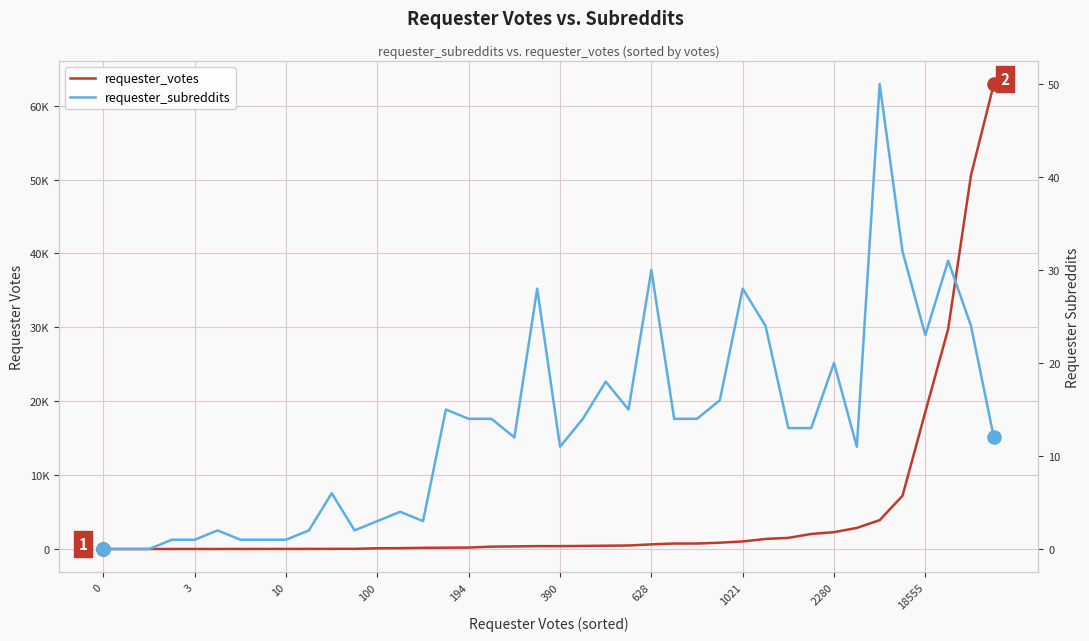

What are all the series names shown in the legend?

requester_votes, requester_subreddits